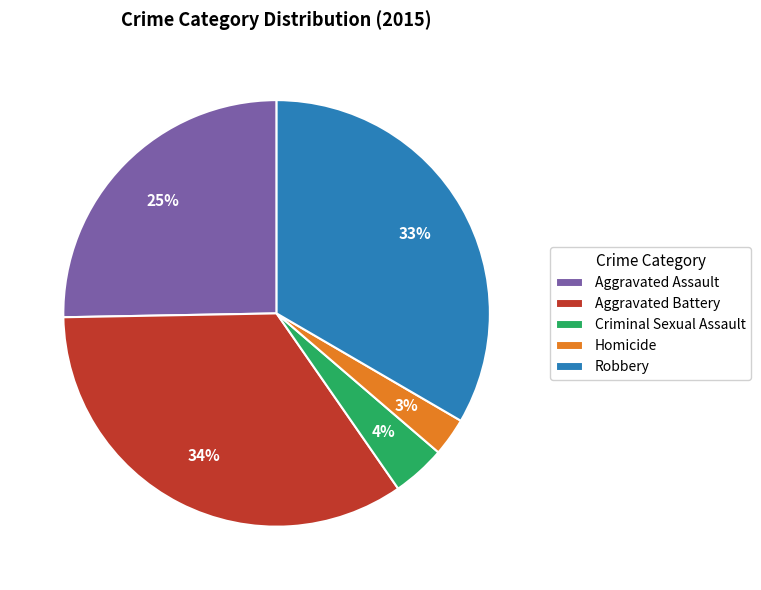

To the nearest percent, what percentage of the pie is Aggravated Assault?

25%